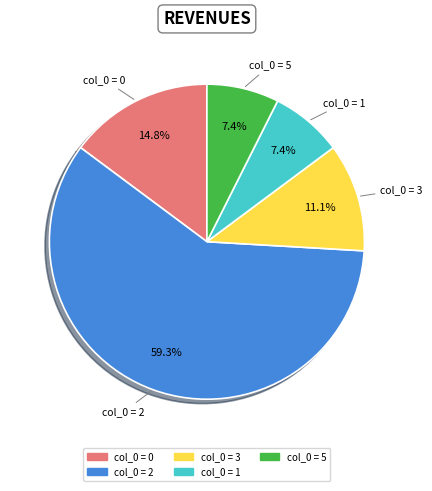

How many segments does this pie chart have?

5